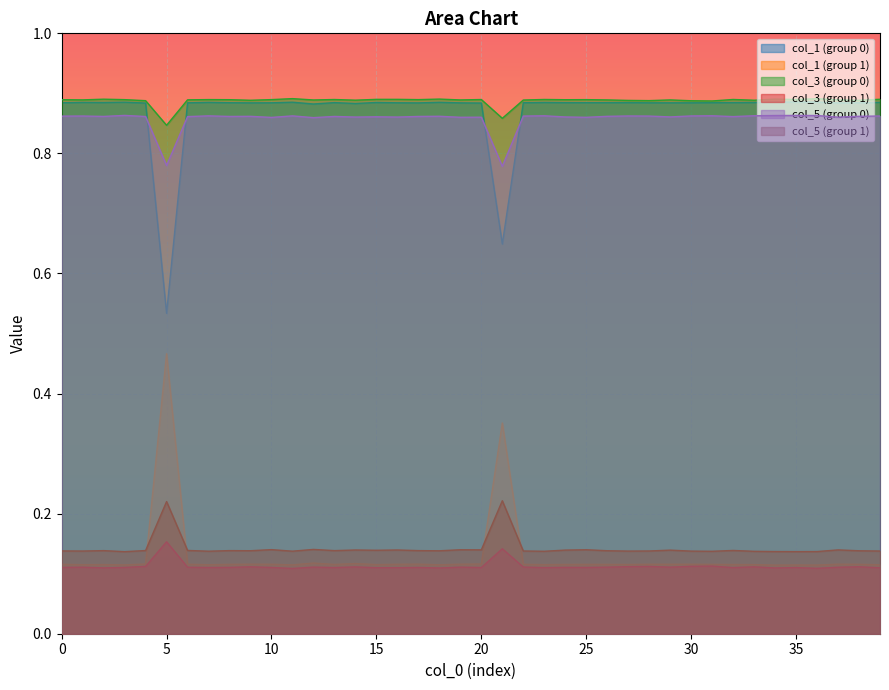

List the labels in order of 1_1 value, largest first.

5, 21, 12, 14, 4, 20, 17, 37, 9, 19, 6, 30, 28, 29, 10, 16, 0, 38, 22, 8, 31, 25, 26, 24, 13, 27, 32, 2, 33, 15, 23, 1, 7, 39, 18, 11, 3, 35, 36, 34